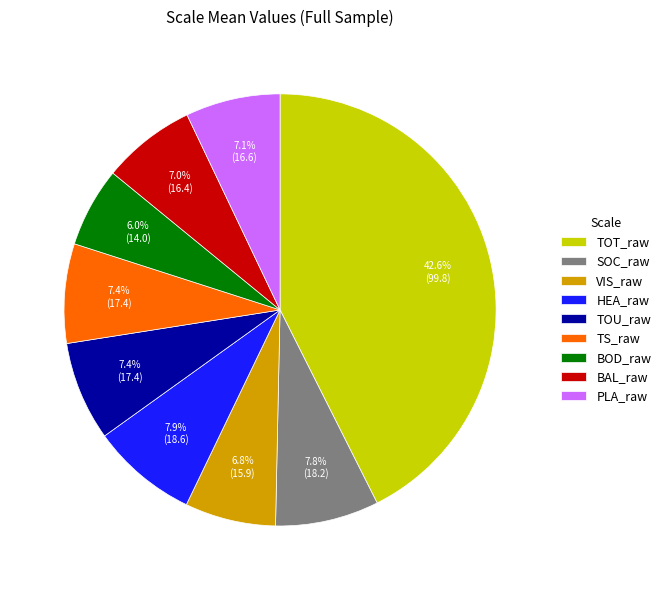

Does any single category account for the majority?

No